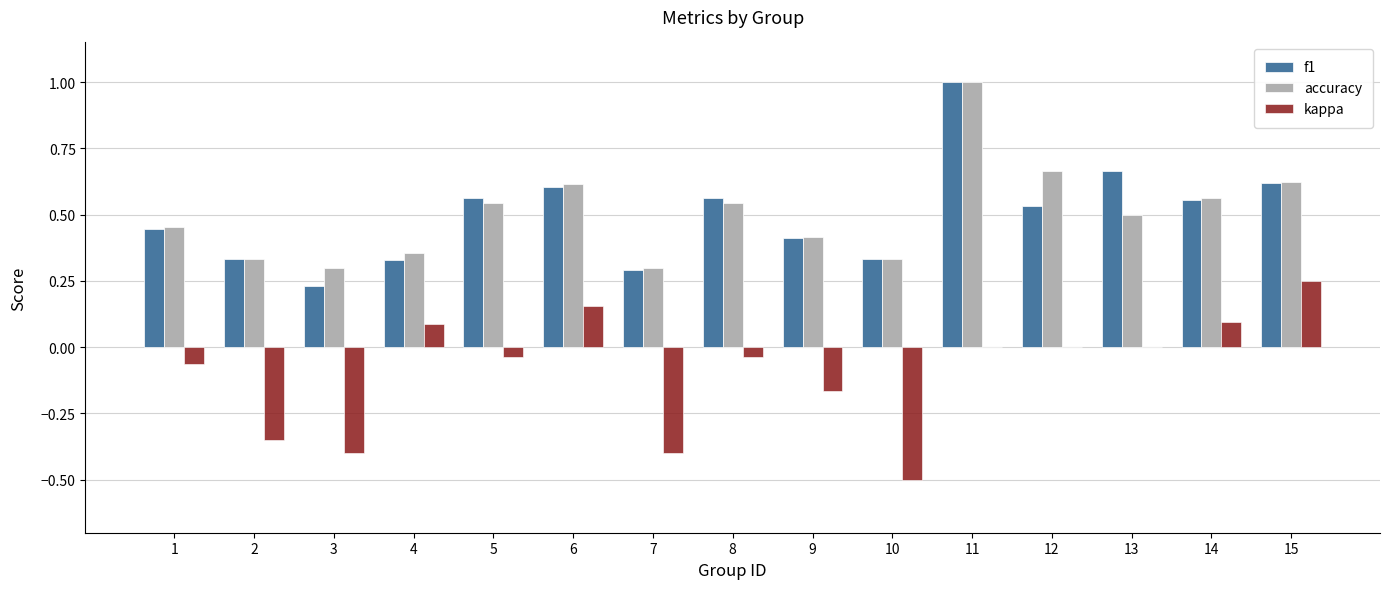

At which category does the chart reach its peak across all series?

11